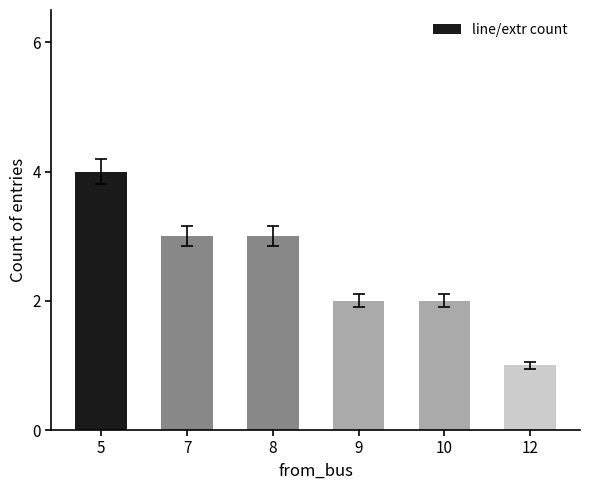

Reading left to right, list all the values displayed in this chart.

5=4	7=3	8=3	9=2	10=2	12=1